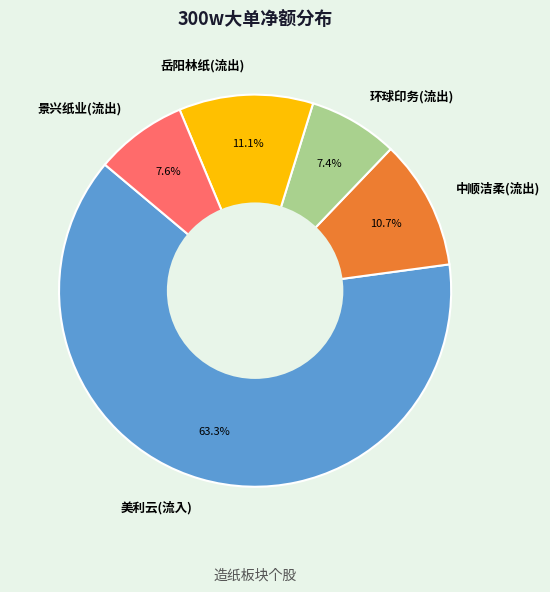

Is the sum of 环球印务(流出) and 美利云(流入) greater than half?

Yes